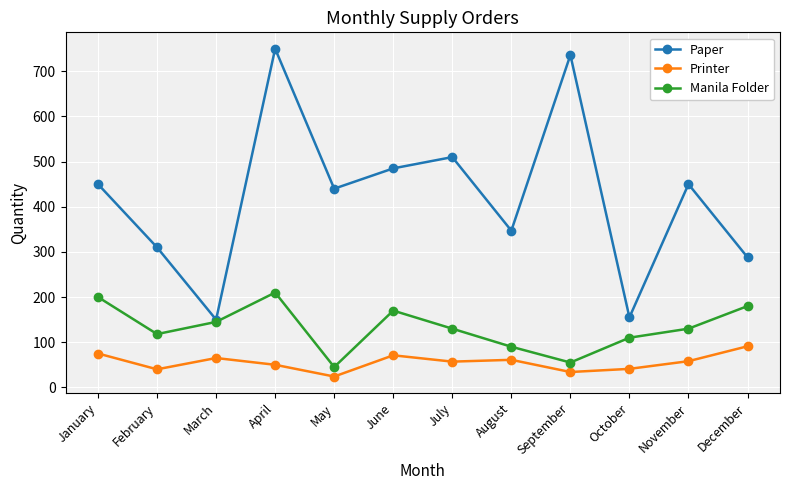

What is the minimum value for Paper?

150